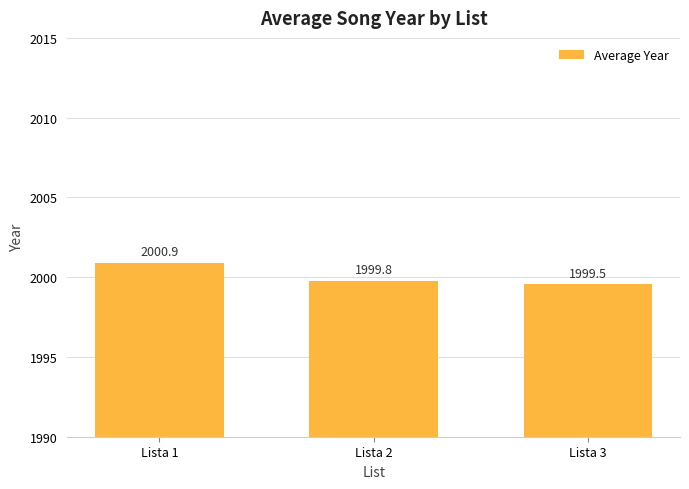

True or false: the data shows 1313.8 at Lista 2.

False